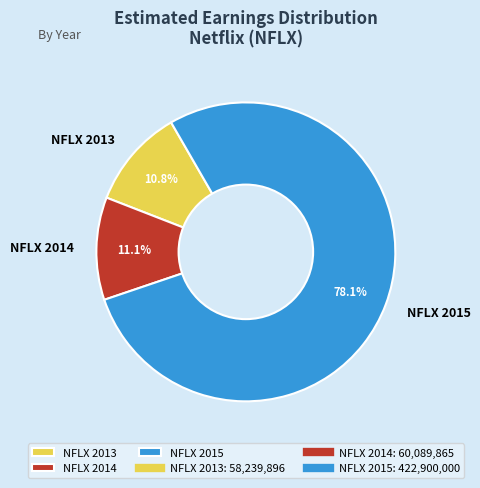

Combined, what portion of the pie is NFLX 2013 and NFLX 2014?

21.9%